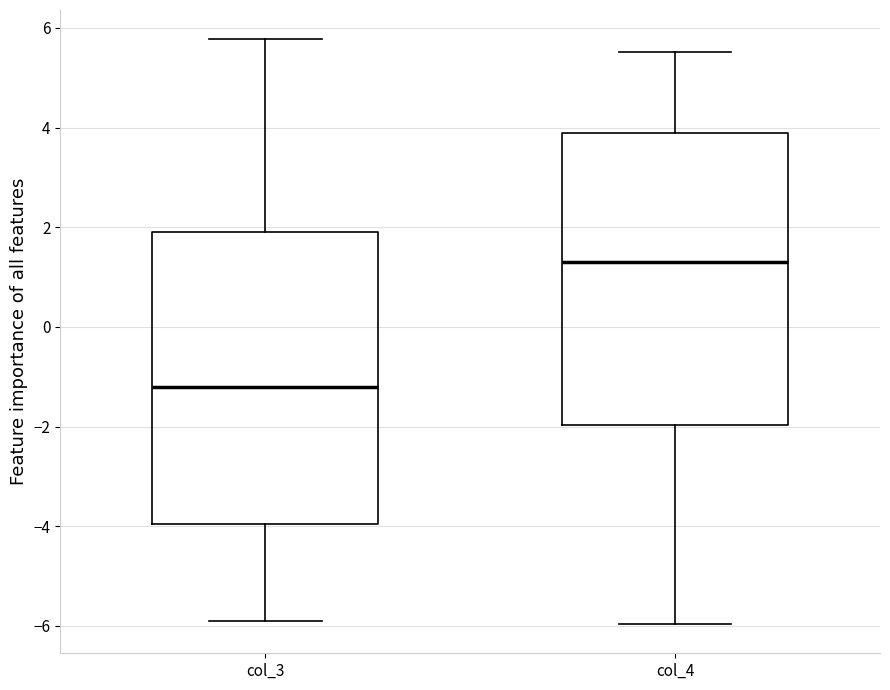

Reading left to right, read every box against the y-axis: the position of its median line, the range the box covers, and the ends of its whiskers. The values are not printed on the chart, so give them approximately, as read against the axis.

col_3: median -1.2, box -4.0 to 2.0, whiskers -6.0 to 5.8
col_4: median 1.4, box -2.0 to 3.8, whiskers -6.0 to 5.6